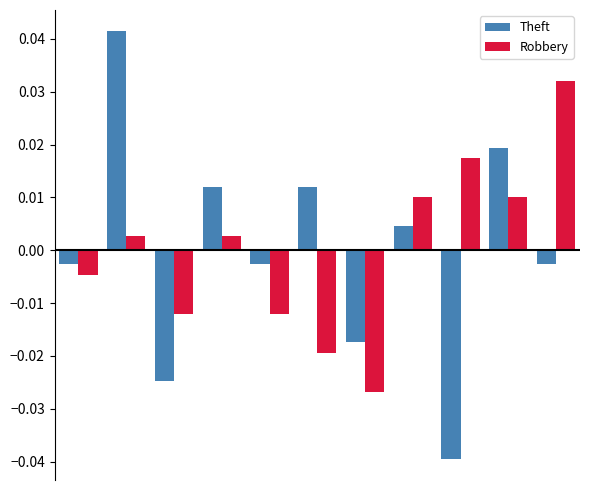

Which series has the widest spread of values?

Theft